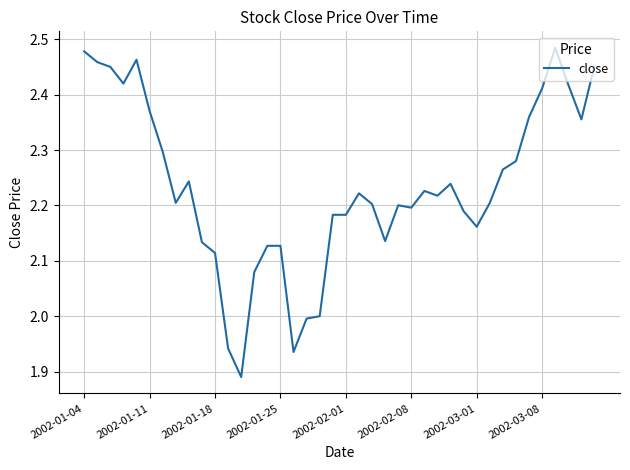

What is the difference between the maximum and minimum values?

0.6